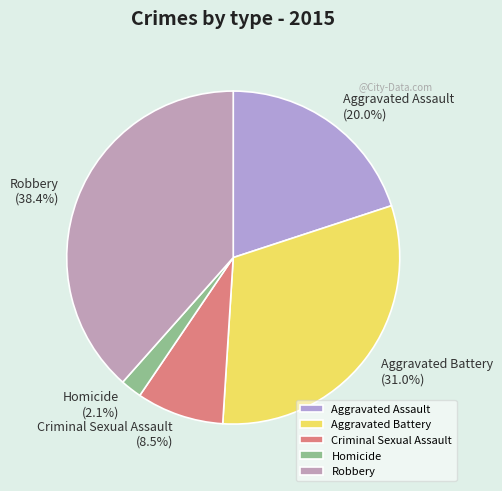

Count the number of slices in the pie.

5